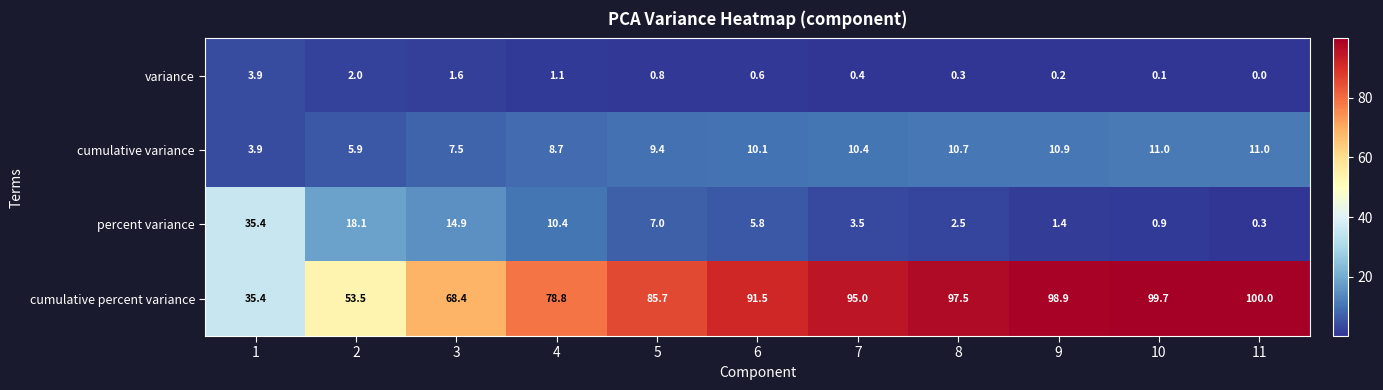

What is the difference between the maximum and second lowest values in the percent variance series?

34.5